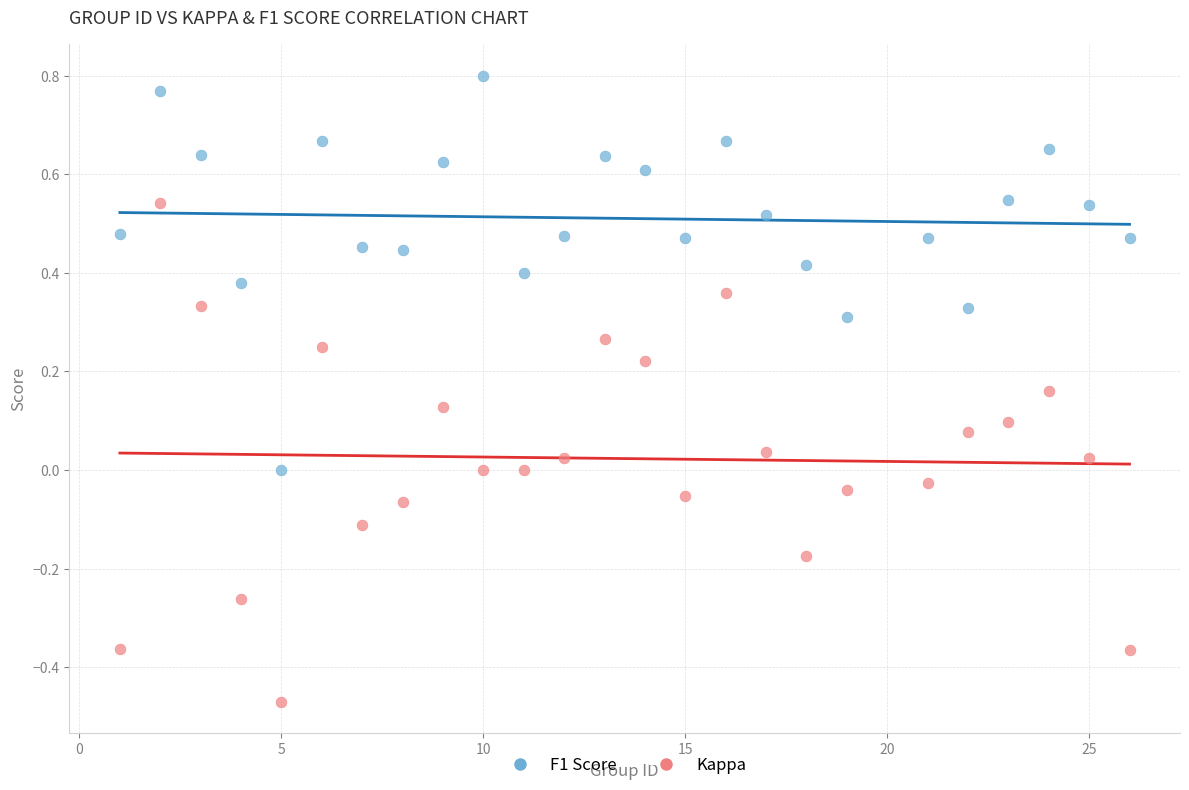

Which series has the widest spread of Y values?

Kappa